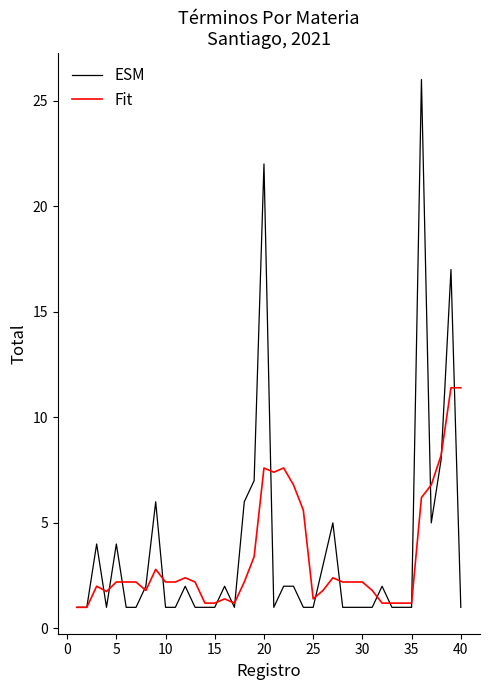

How many lines are shown in the chart?

2